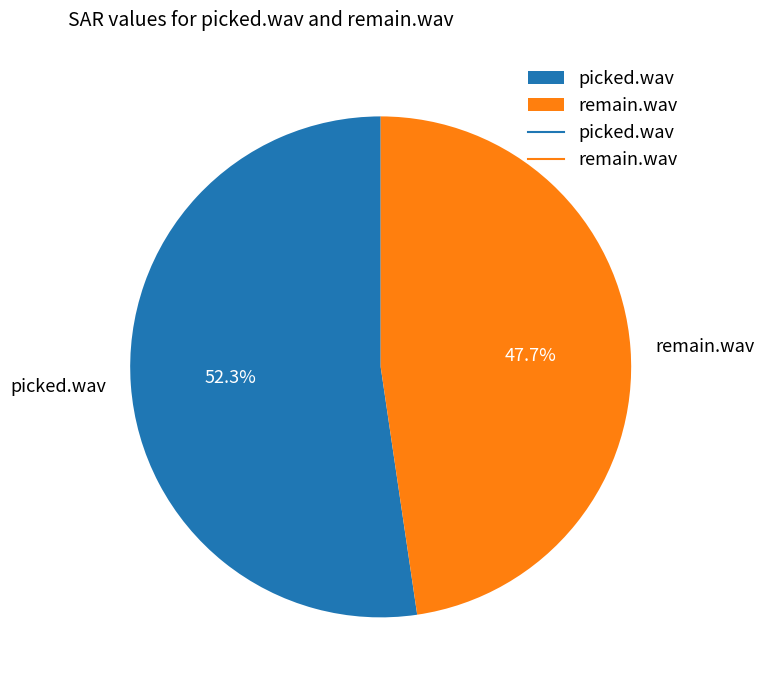

Which category accounts for the majority?

picked.wav